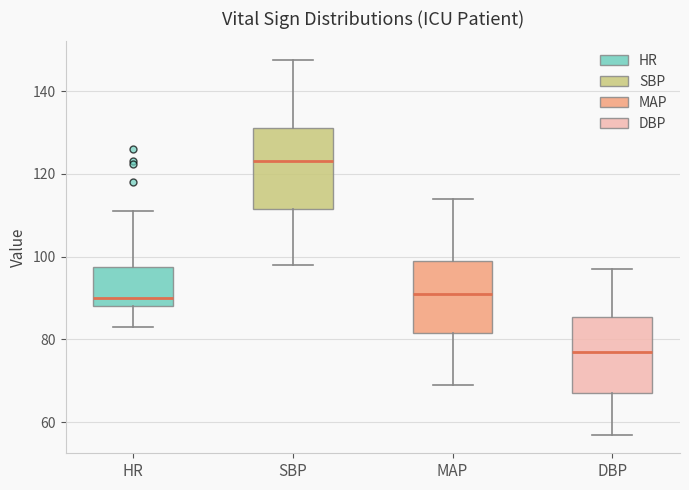

Where is the upper edge of the box for HR on the y-axis? The values are not printed on the chart, so give them approximately, as read against the axis.

98